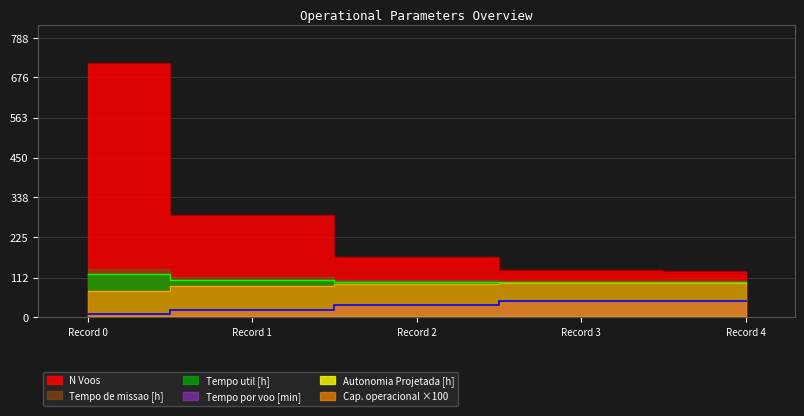

True or false: Tempo de missao [h] and Tempo por voo [min] cross at least once.

False